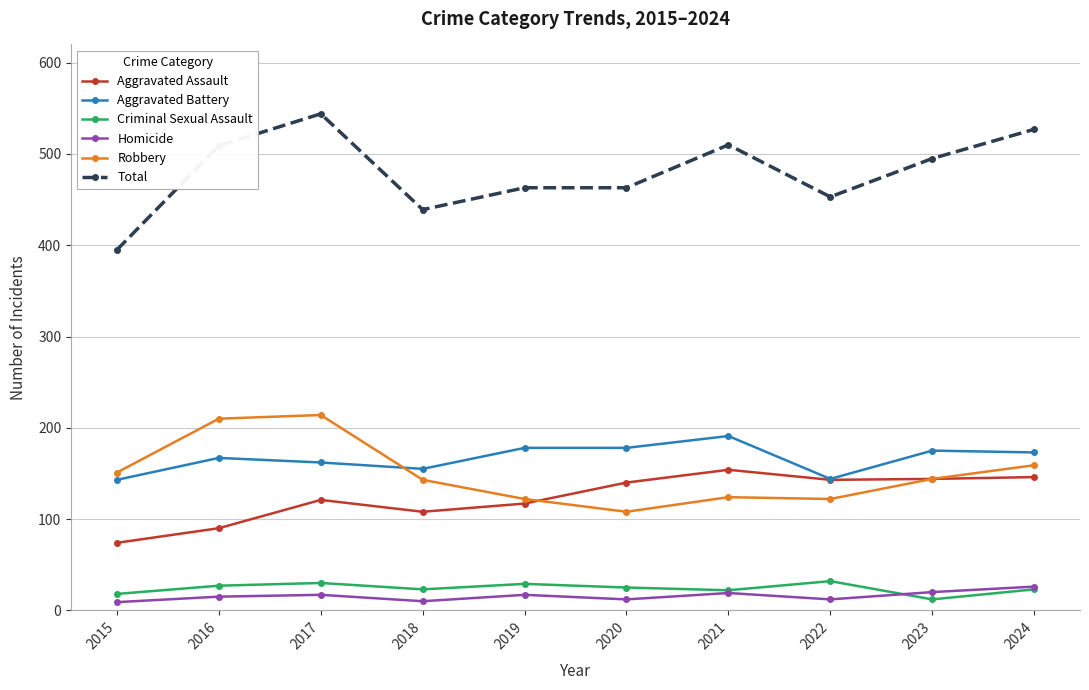

True or false: Aggravated Battery has more than 1 points higher than both neighbors.

True